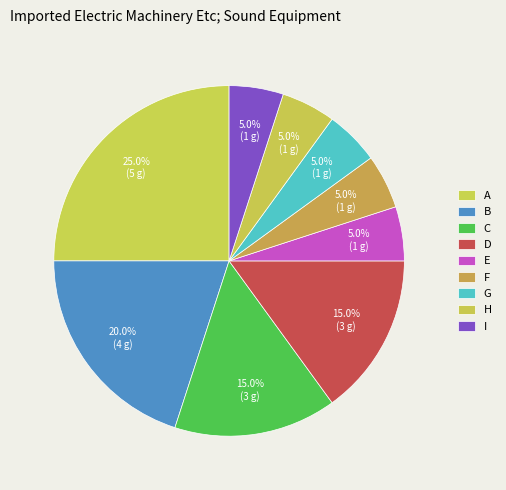

How many segments does this pie chart have?

9